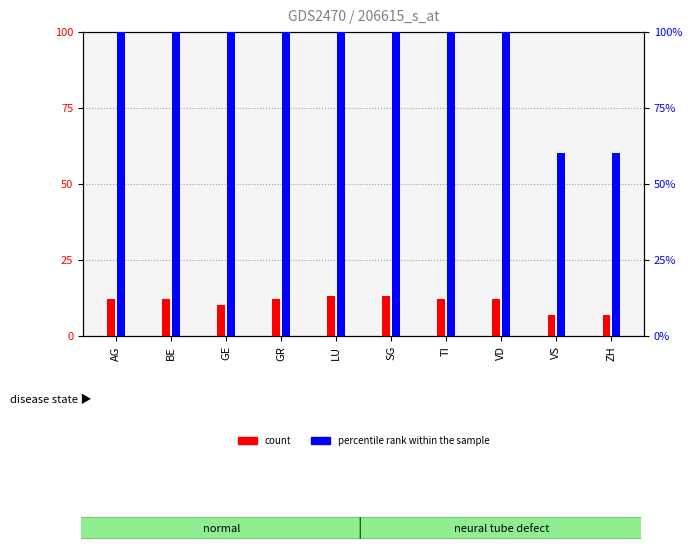

At which category is the sum across all series the highest?

LU